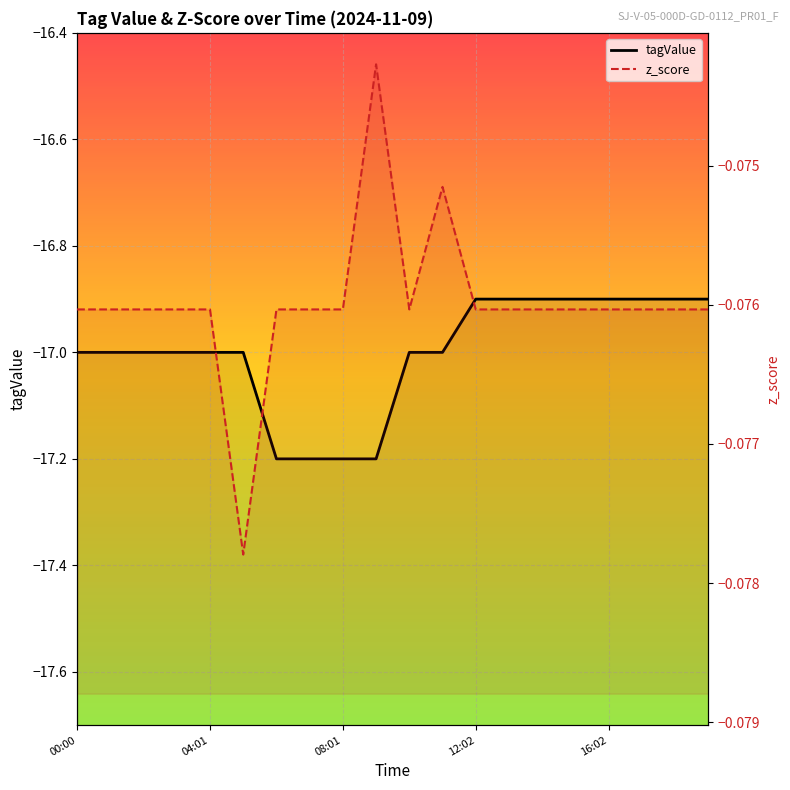

How many interior local peaks does the z_score series have?

2